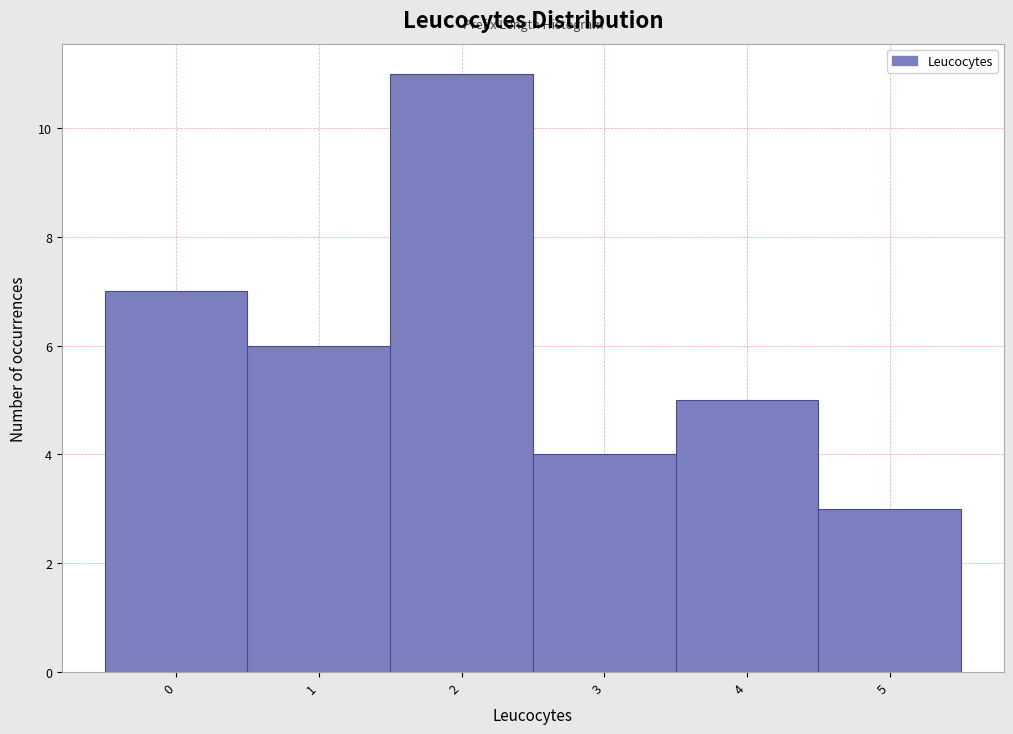

Over which range of the x-axis is the bar tallest?

1.5 to 2.5